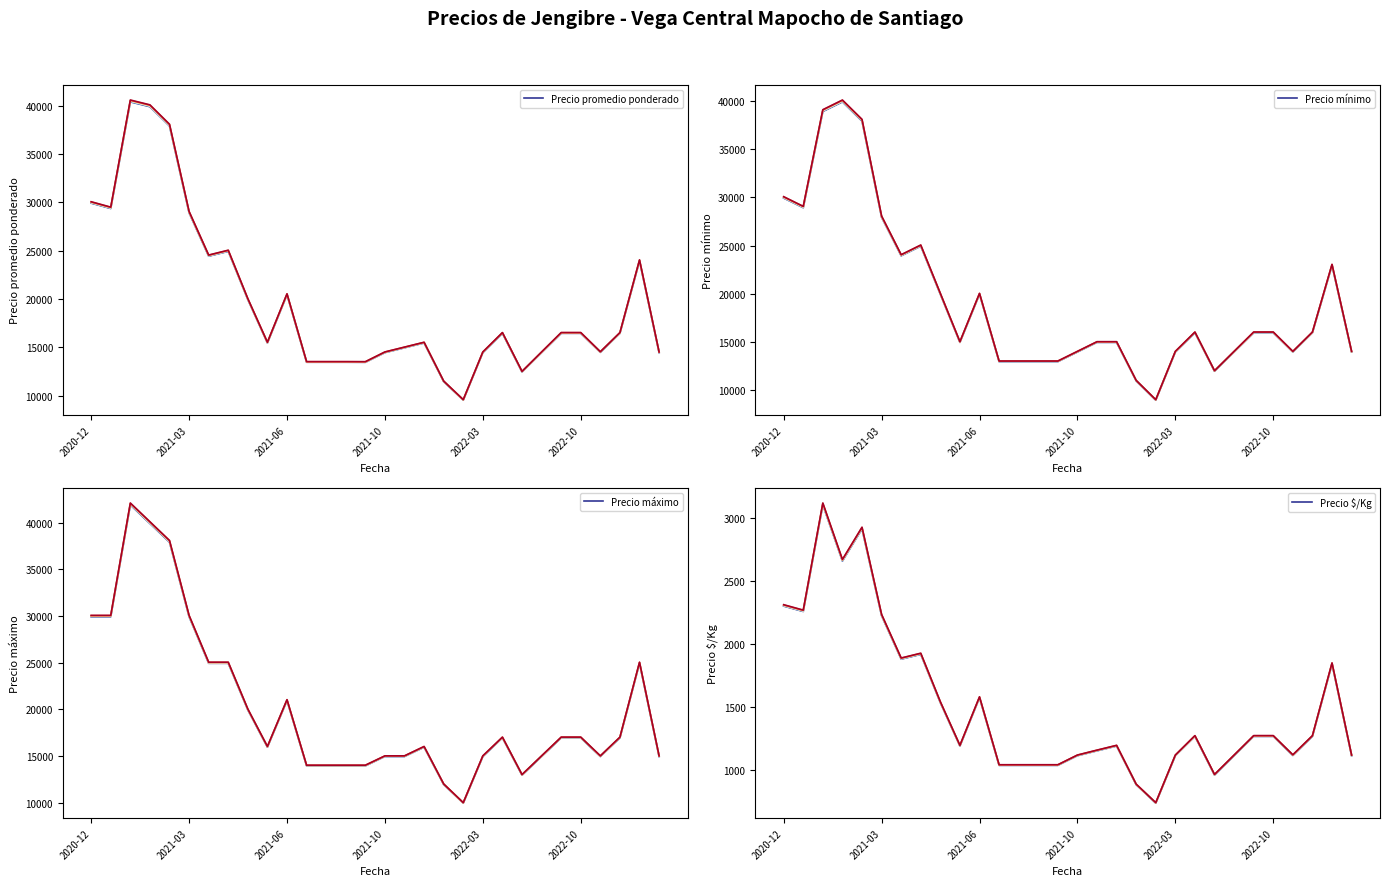

The value of Precio $/Kg at 16 is 1621.0. True or false?

False